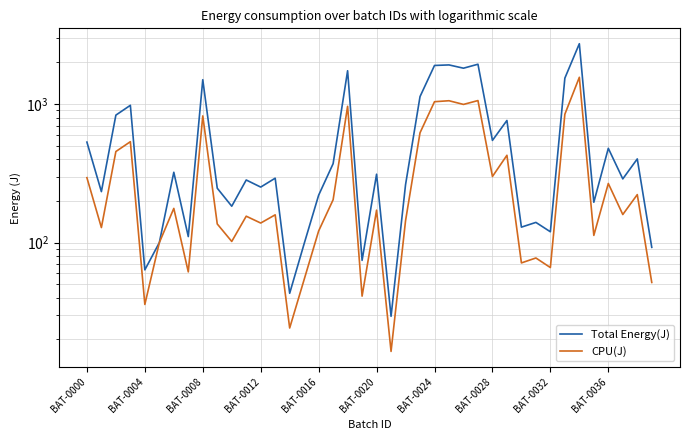

True or false: CPU(J) and Total Energy(J) cross at least once.

False